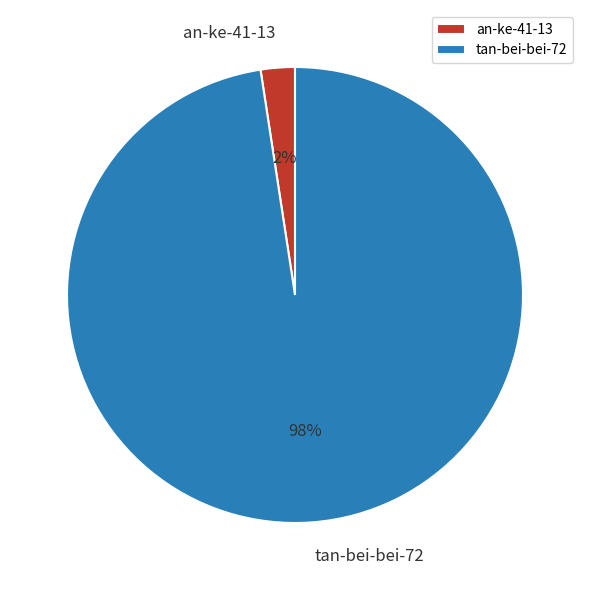

What is the largest slice in the pie chart?

tan-bei-bei-72